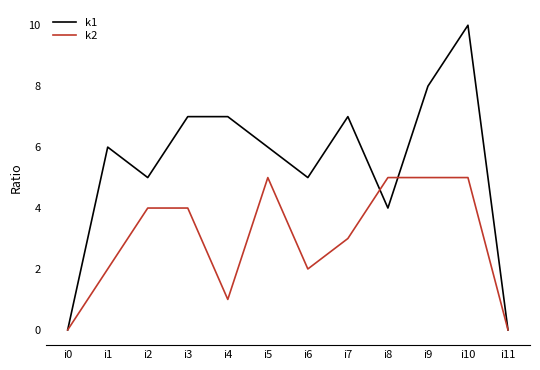

Reading left to right, what are all the values shown in this chart?

k1: 0	6	5	7	7	6	5	7	4	8	10	0
k2: 0	2	4	4	1	5	2	3	5	5	5	0